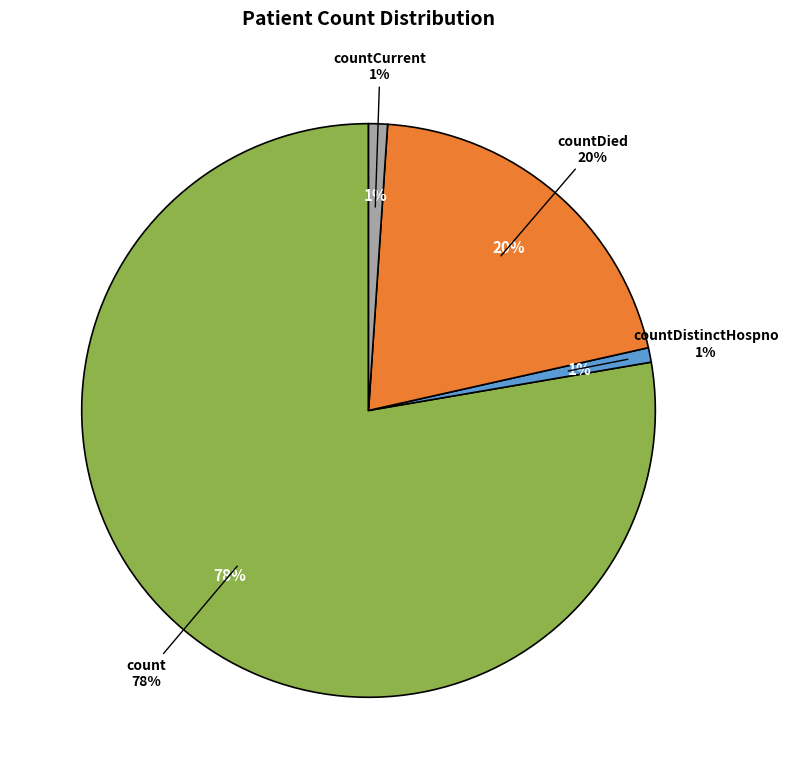

True or false: count accounts for 90% of the total.

False